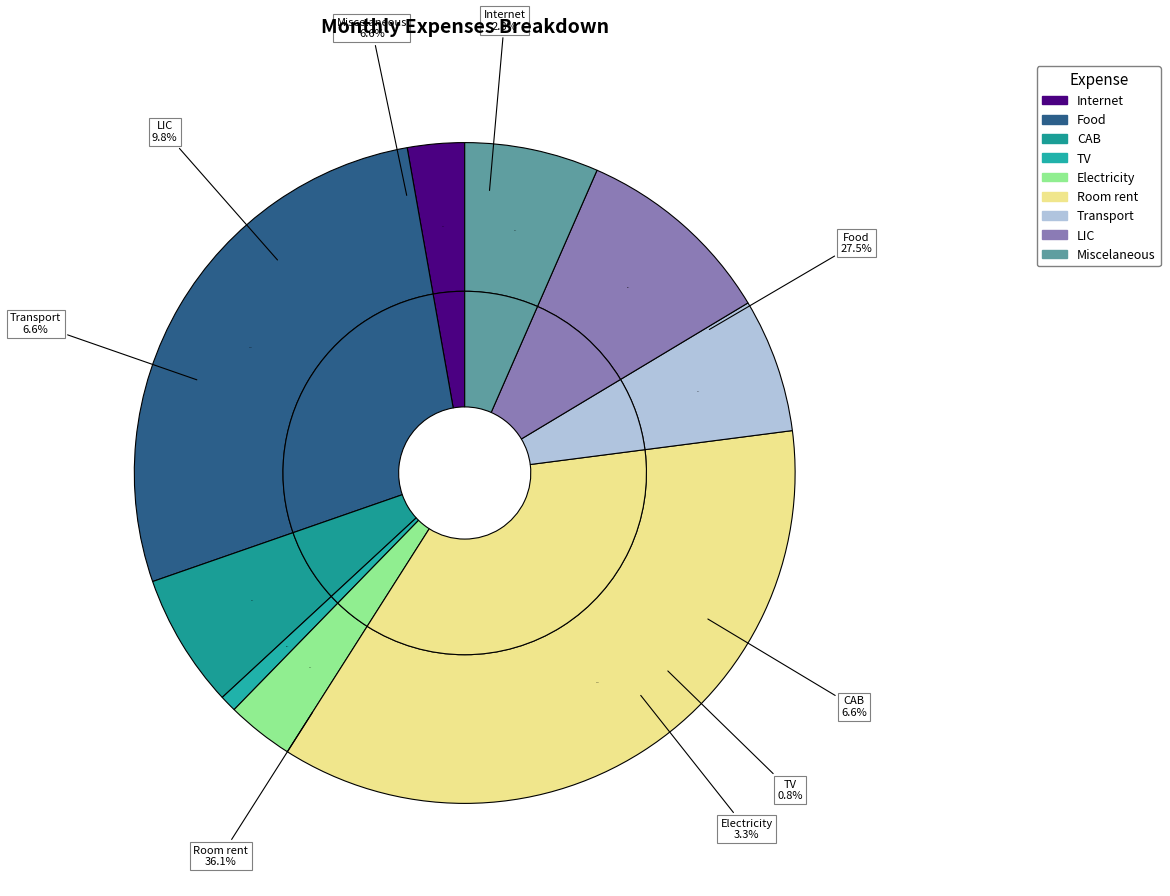

The Room rent slice represents 36% of the pie. True or false?

True